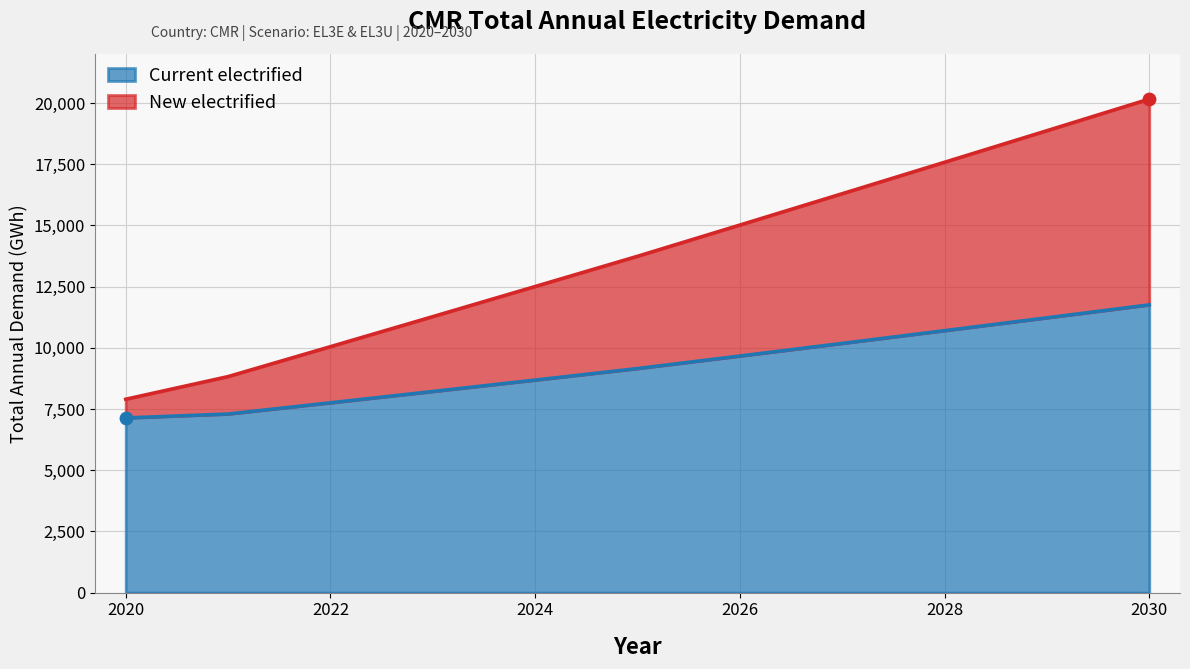

Which series reaches the minimum Y coordinate?

Current electrified